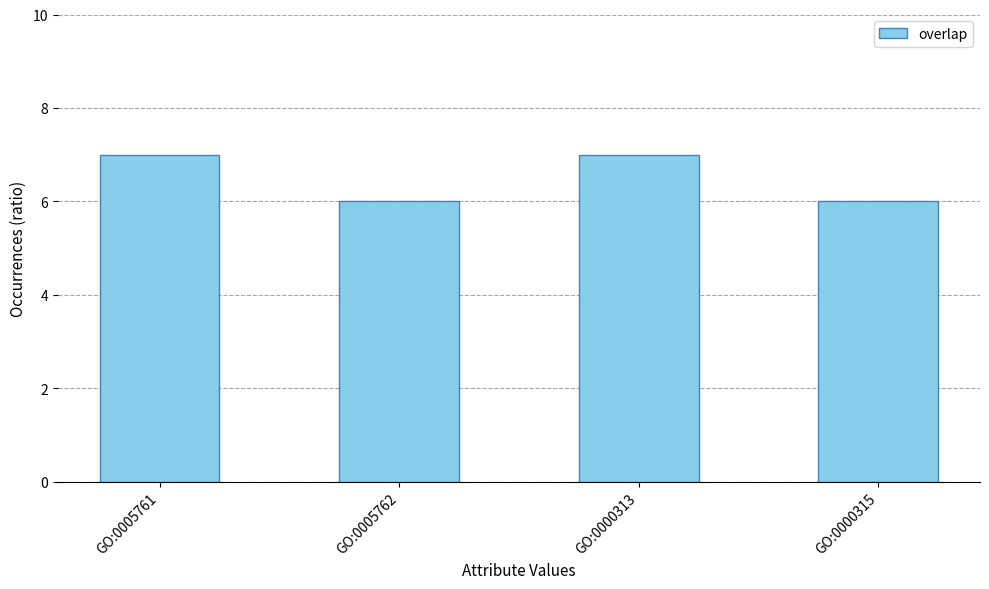

What is the value of the 1st bar from the left?

7